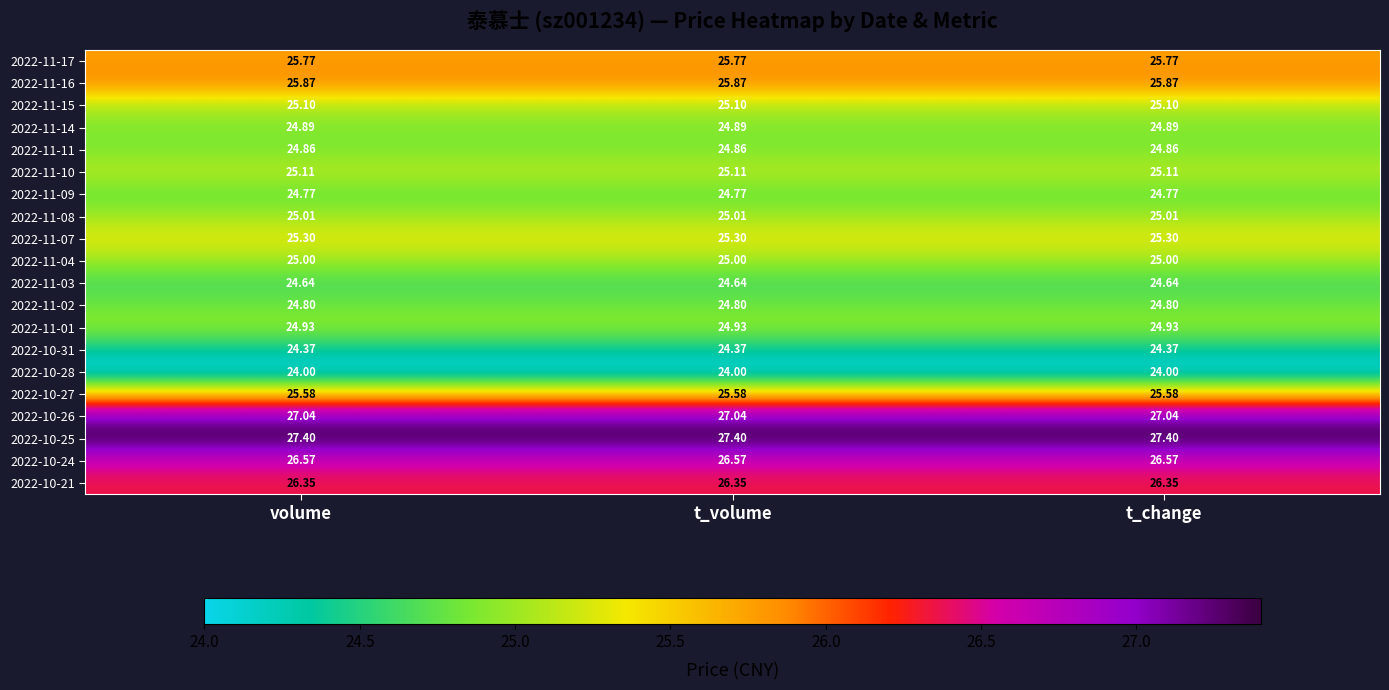

Reading left to right, extract all data points from this chart.

2022-11-17: volume=25.8	t_volume=25.8	t_change=25.8
2022-11-16: volume=25.9	t_volume=25.9	t_change=25.9
2022-11-15: volume=25.1	t_volume=25.1	t_change=25.1
2022-11-14: volume=24.9	t_volume=24.9	t_change=24.9
2022-11-11: volume=24.9	t_volume=24.9	t_change=24.9
2022-11-10: volume=25.1	t_volume=25.1	t_change=25.1
2022-11-09: volume=24.8	t_volume=24.8	t_change=24.8
2022-11-08: volume=25.0	t_volume=25.0	t_change=25.0
2022-11-07: volume=25.3	t_volume=25.3	t_change=25.3
2022-11-04: volume=25.0	t_volume=25.0	t_change=25.0
2022-11-03: volume=24.6	t_volume=24.6	t_change=24.6
2022-11-02: volume=24.8	t_volume=24.8	t_change=24.8
2022-11-01: volume=24.9	t_volume=24.9	t_change=24.9
2022-10-31: volume=24.4	t_volume=24.4	t_change=24.4
2022-10-28: volume=24.0	t_volume=24.0	t_change=24.0
2022-10-27: volume=25.6	t_volume=25.6	t_change=25.6
2022-10-26: volume=27.0	t_volume=27.0	t_change=27.0
2022-10-25: volume=27.4	t_volume=27.4	t_change=27.4
2022-10-24: volume=26.6	t_volume=26.6	t_change=26.6
2022-10-21: volume=26.4	t_volume=26.4	t_change=26.4